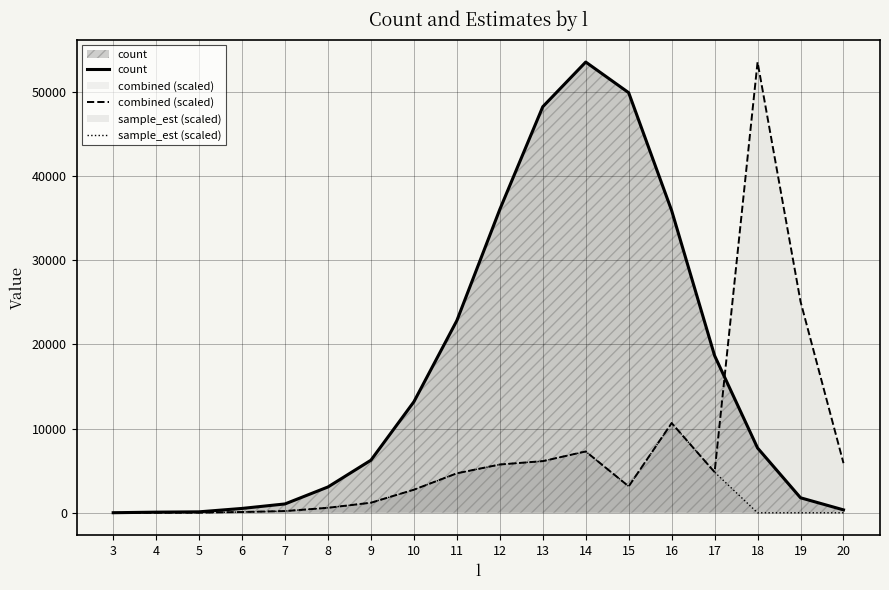

At which label does count reach its minimum?

3